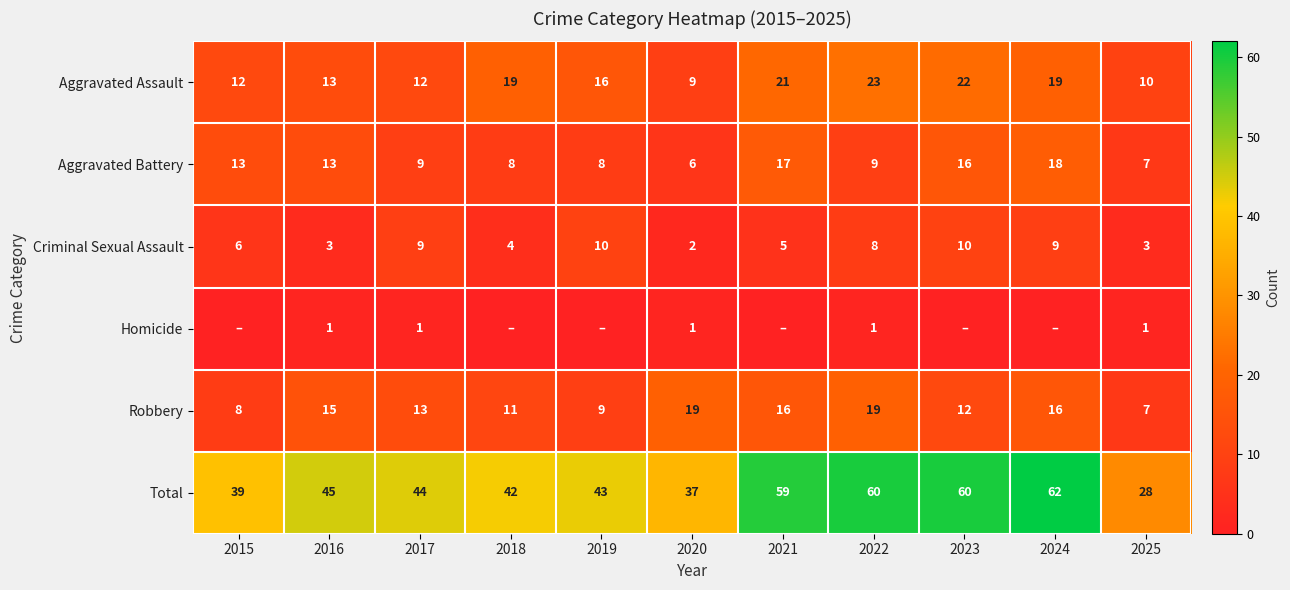

What is the spread (max minus min) of values at 2025?

27